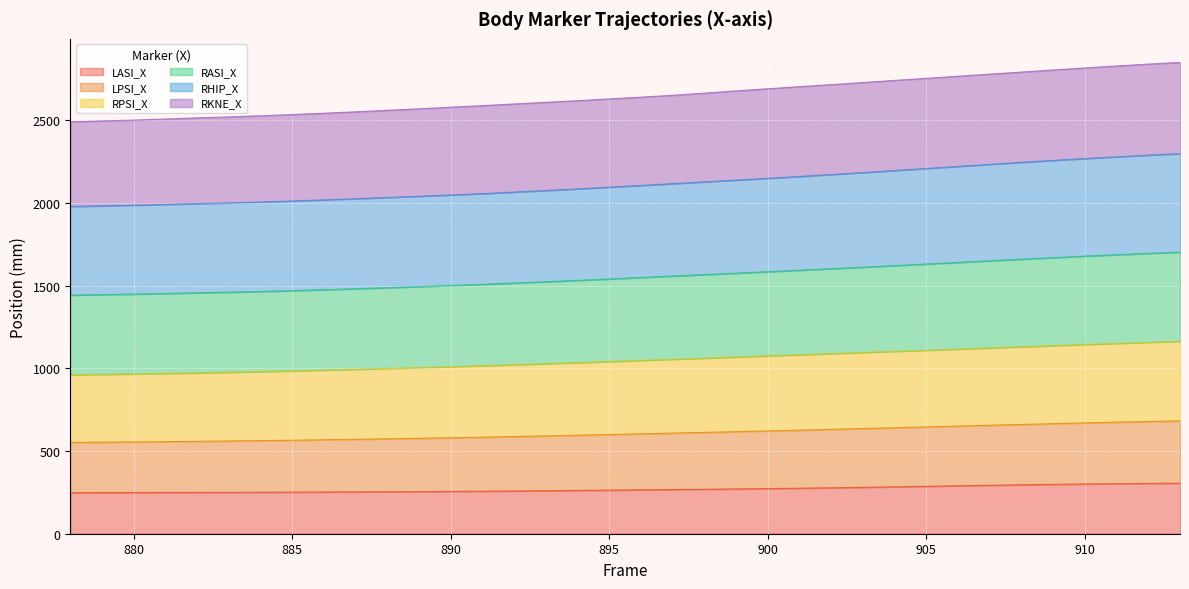

What is the total value across all series at 905?

2752.8